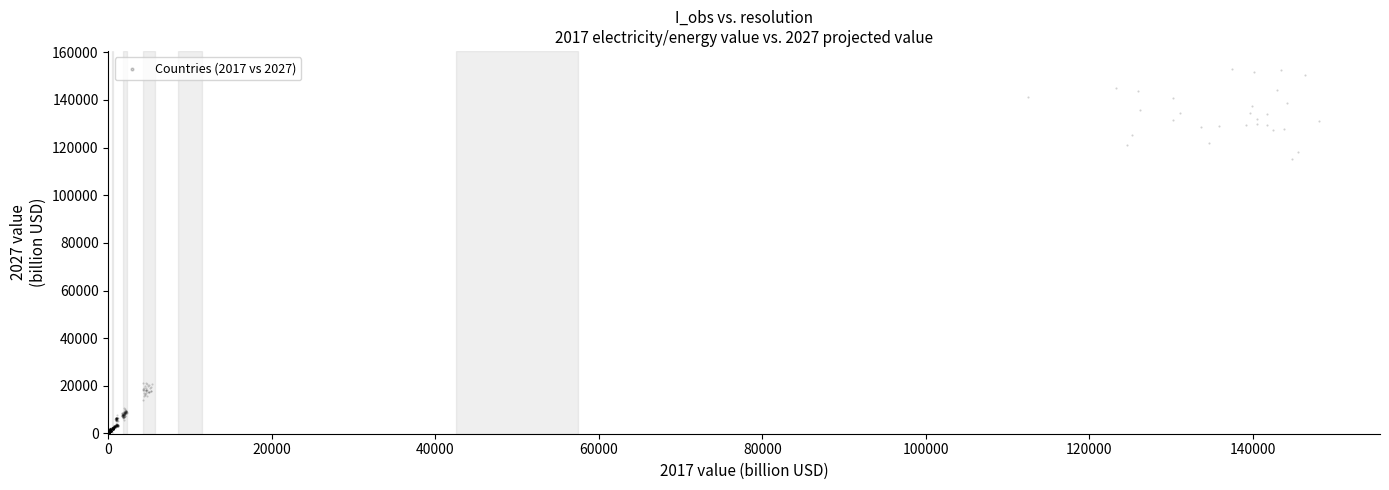

What is the range of X values (max minus min)?

148153.5